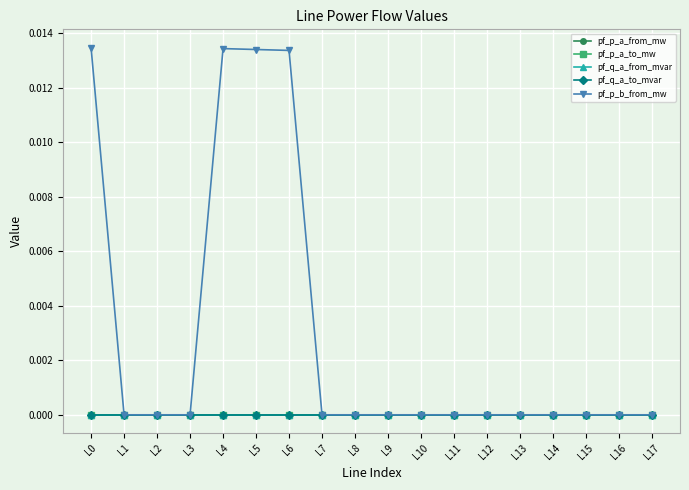

Does the chart have visible grid lines?

Yes